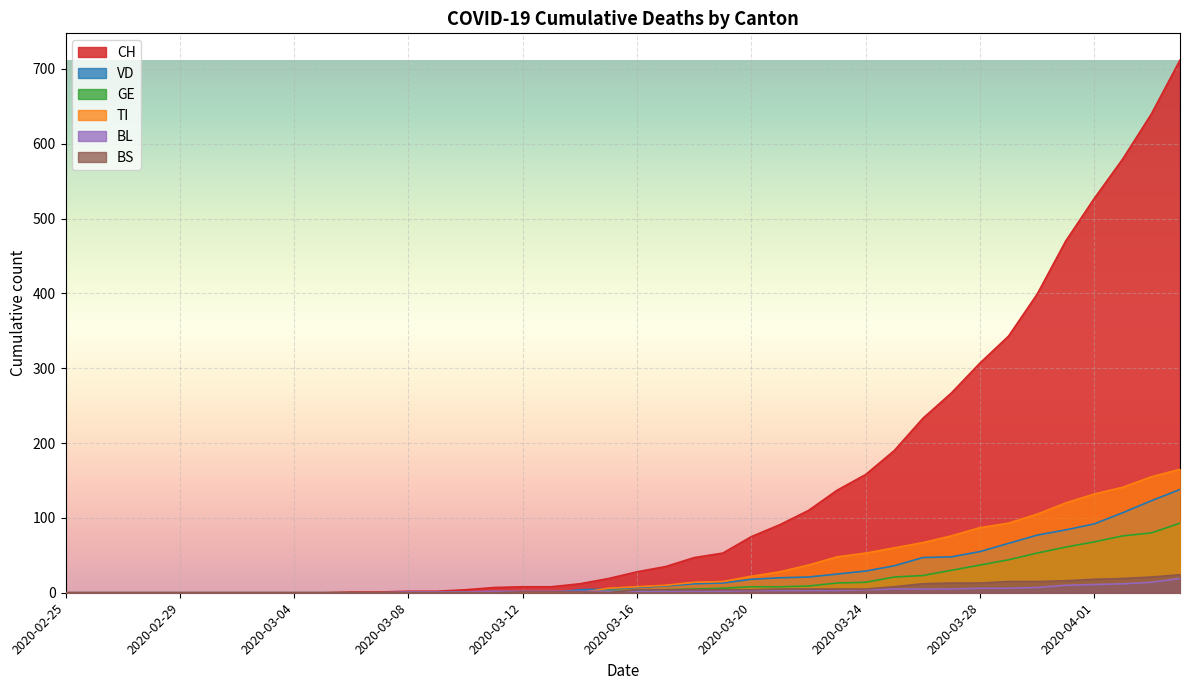

At which category is the sum across all series the highest?

2020-04-04